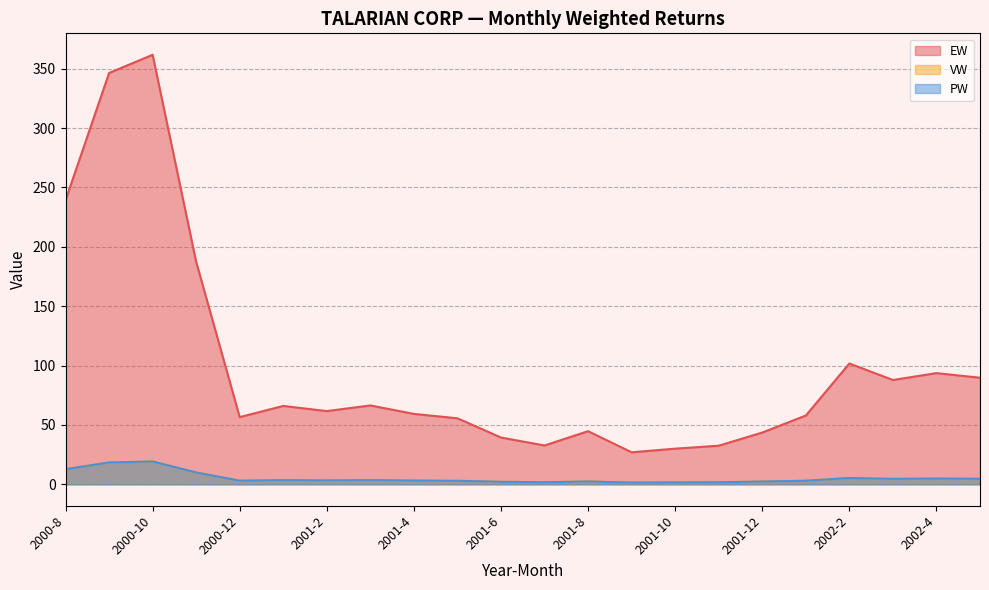

Reading left to right, extract all data points from this chart.

EW: 2000-8=239.2	2000-9=346.5	2000-10=361.8	2000-11=187.4	2000-12=56.6	2001-1=66.0	2001-2=61.6	2001-3=66.4	2001-4=59.3	2001-5=55.6	2001-6=39.4	2001-7=32.7	2001-8=44.7	2001-9=26.9	2001-10=30.0	2001-11=32.5	2001-12=43.6	2002-1=57.9	2002-2=101.7	2002-3=87.8	2002-4=93.6	2002-5=89.7
VW: 2000-8=12.7	2000-9=18.4	2000-10=19.2	2000-11=9.9	2000-12=3.0	2001-1=3.5	2001-2=3.2	2001-3=3.5	2001-4=3.1	2001-5=2.9	2001-6=2.1	2001-7=1.7	2001-8=2.3	2001-9=1.4	2001-10=1.6	2001-11=1.7	2001-12=2.3	2002-1=3.0	2002-2=5.3	2002-3=4.6	2002-4=4.8	2002-5=4.6
PW: 2000-8=12.7	2000-9=18.4	2000-10=19.2	2000-11=9.9	2000-12=3.0	2001-1=3.5	2001-2=3.2	2001-3=3.5	2001-4=3.1	2001-5=2.9	2001-6=2.1	2001-7=1.7	2001-8=2.3	2001-9=1.4	2001-10=1.6	2001-11=1.7	2001-12=2.3	2002-1=3.0	2002-2=5.3	2002-3=4.6	2002-4=4.8	2002-5=4.6